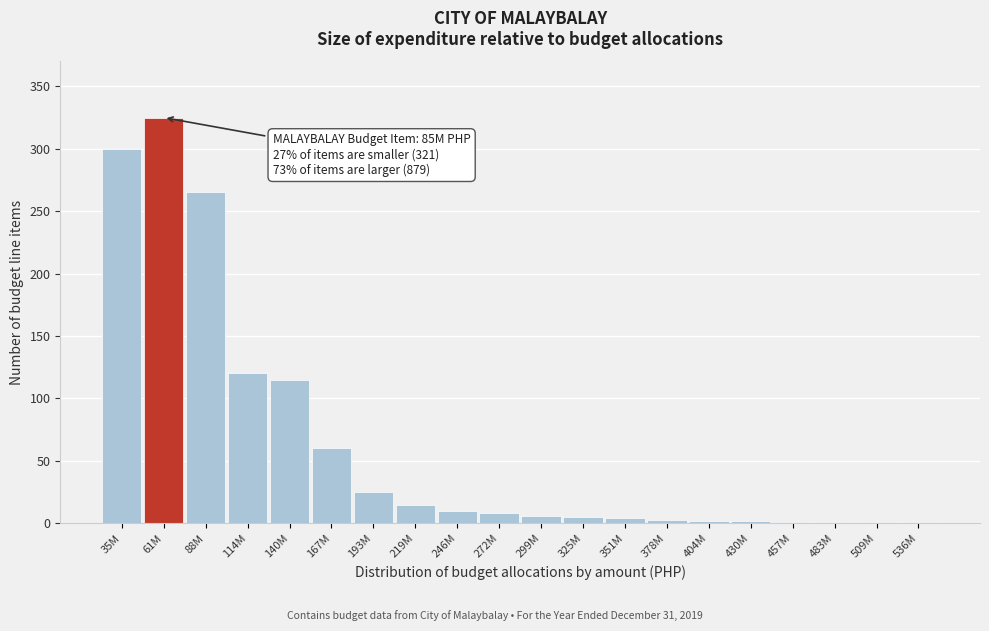

Which category has the highest value across all series?

61M